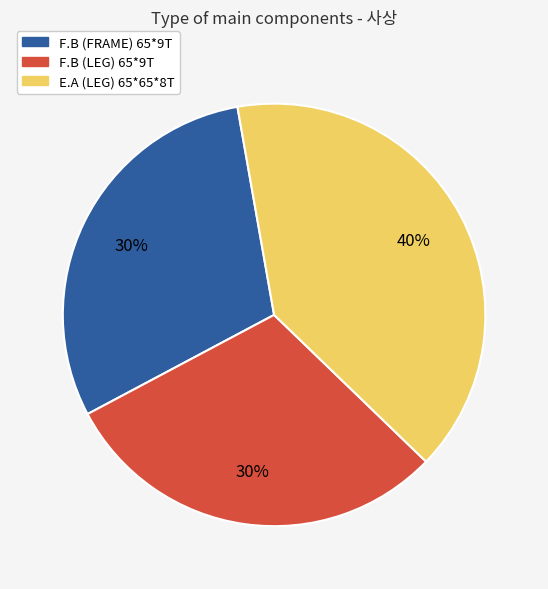

How many segments does this pie chart have?

3